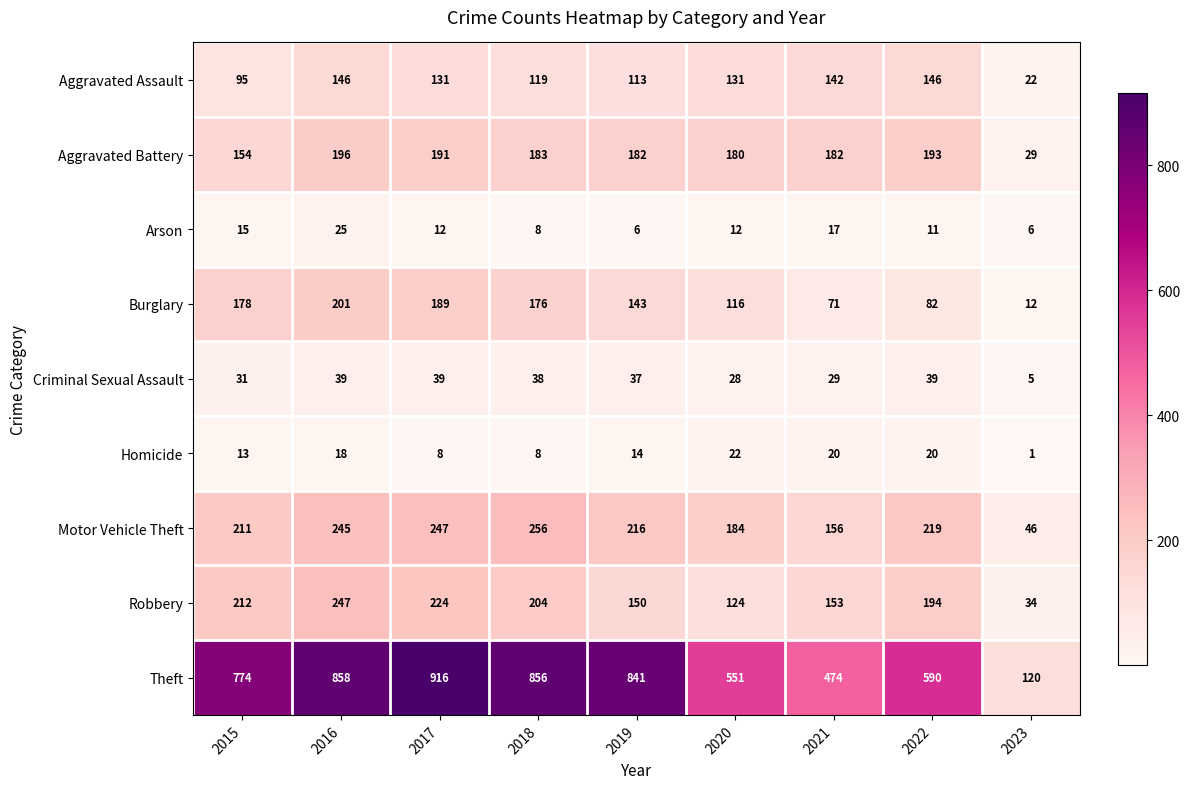

The Criminal Sexual Assault series shows 51 at 2017. True or false?

False